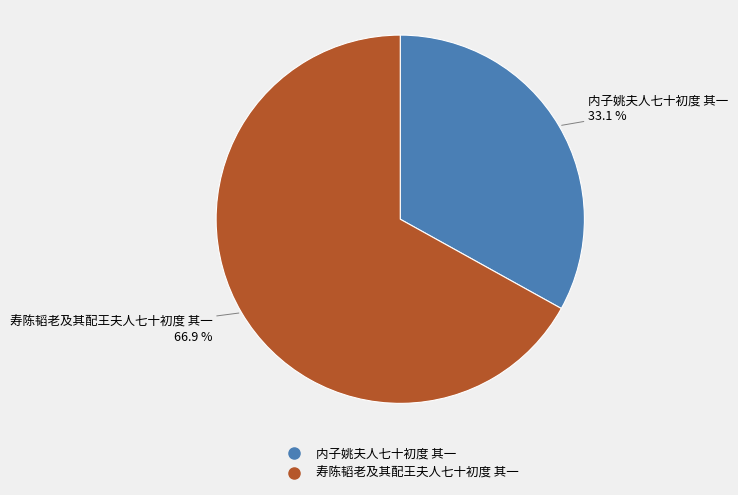

Do 内子姚夫人七十初度 其一 and 寿陈韬老及其配王夫人七十初度 其一 together represent more than half of the pie?

Yes